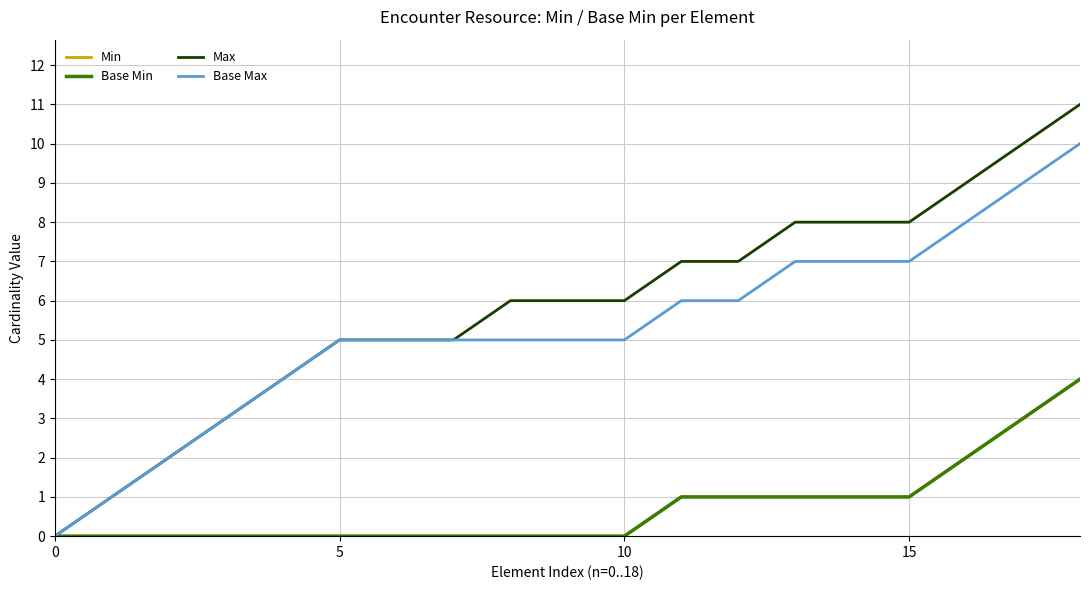

How many lines are shown in the chart?

4